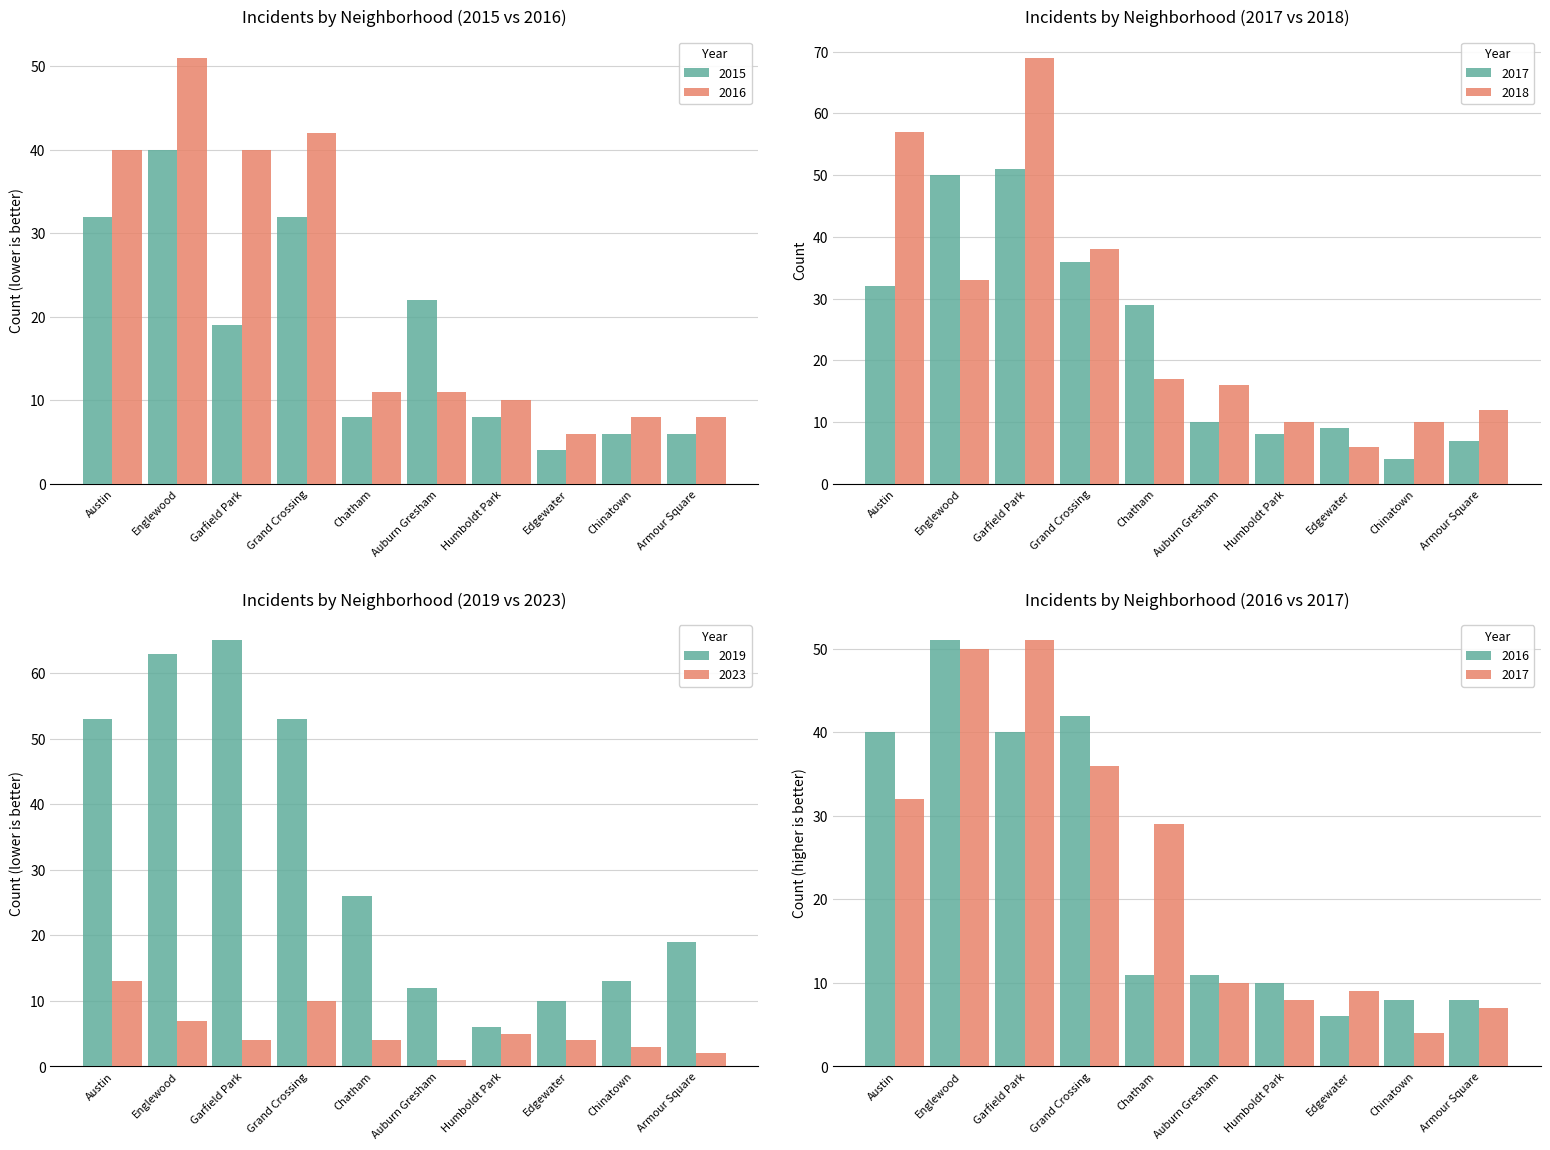

List the series in order of their peak value, highest first.

2018, 2019, 2016, 2017, 2015, 2023